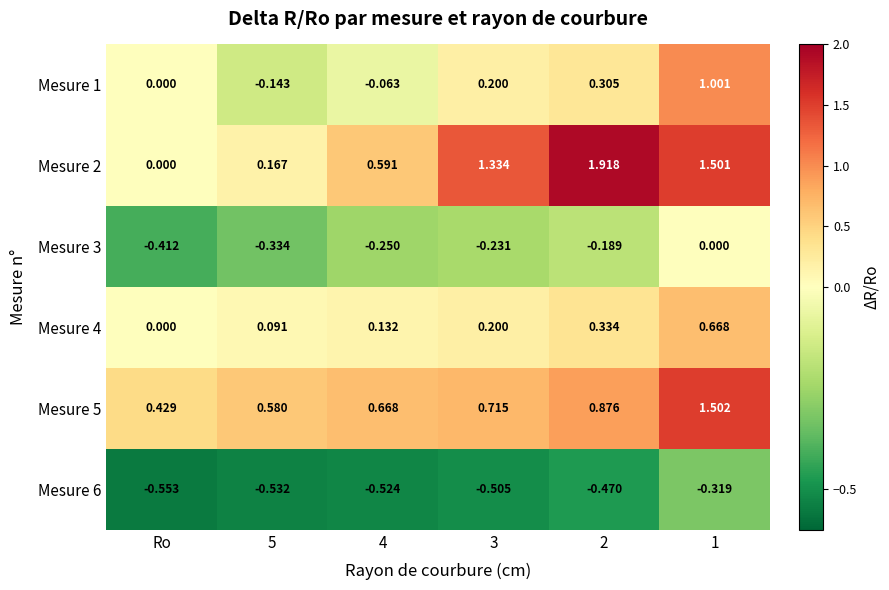

Is the value of Mesure 5 at 2 greater than the value of Mesure 2 at 5?

Yes